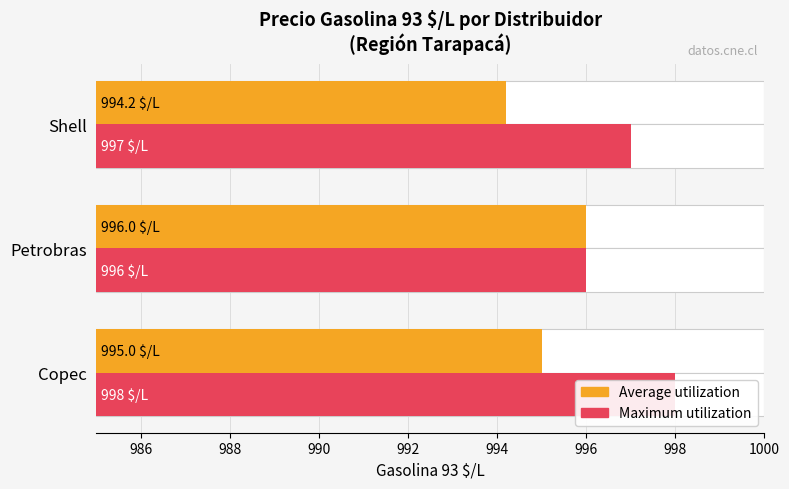

What is the difference between the maximum and minimum values in the Average utilization series?

1.8